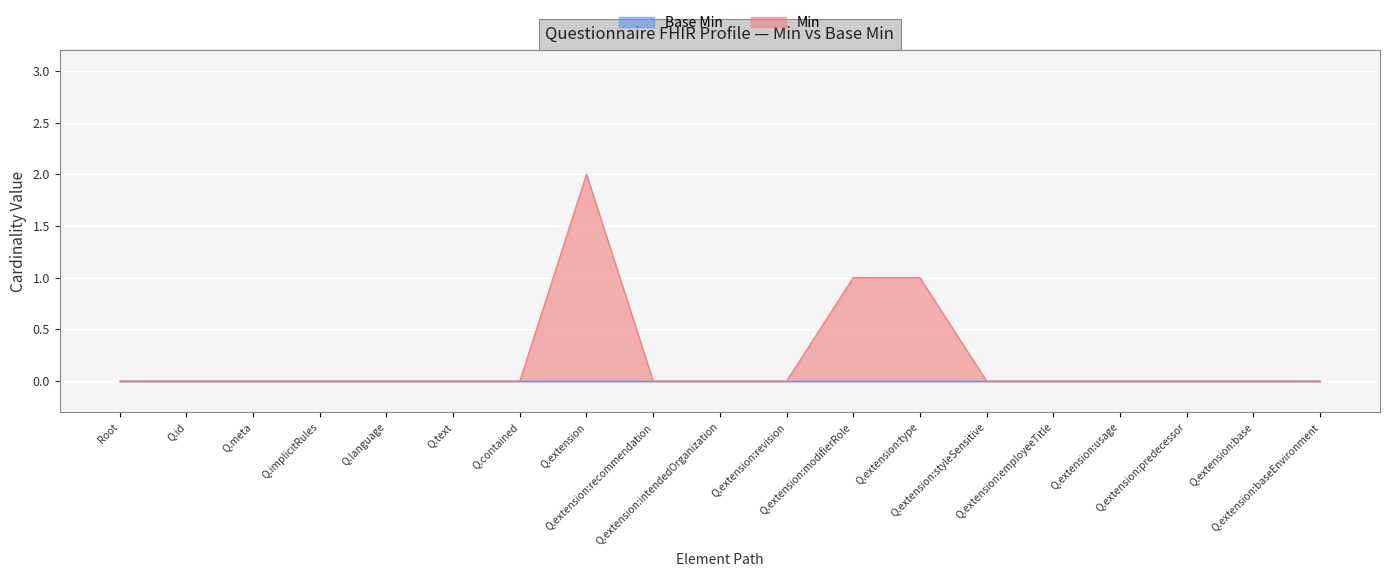

Which series has the largest total across all categories?

Min